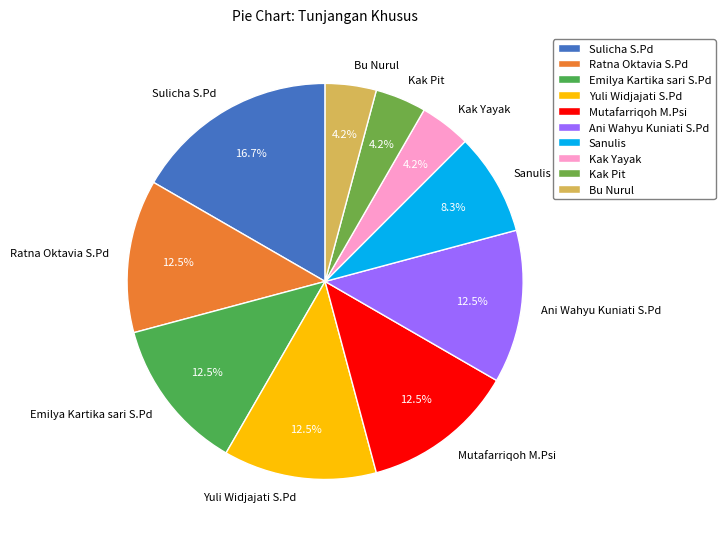

To the nearest percent, what is the difference between the largest and smallest slice percentages?

12%